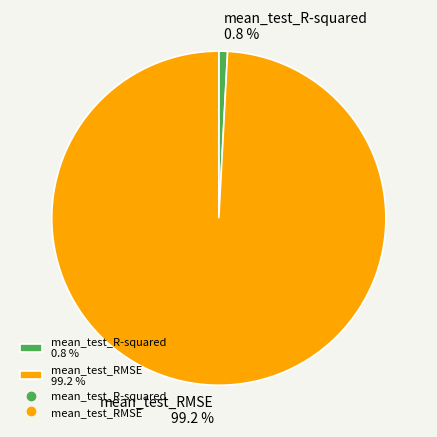

How many slices are in this pie chart?

2